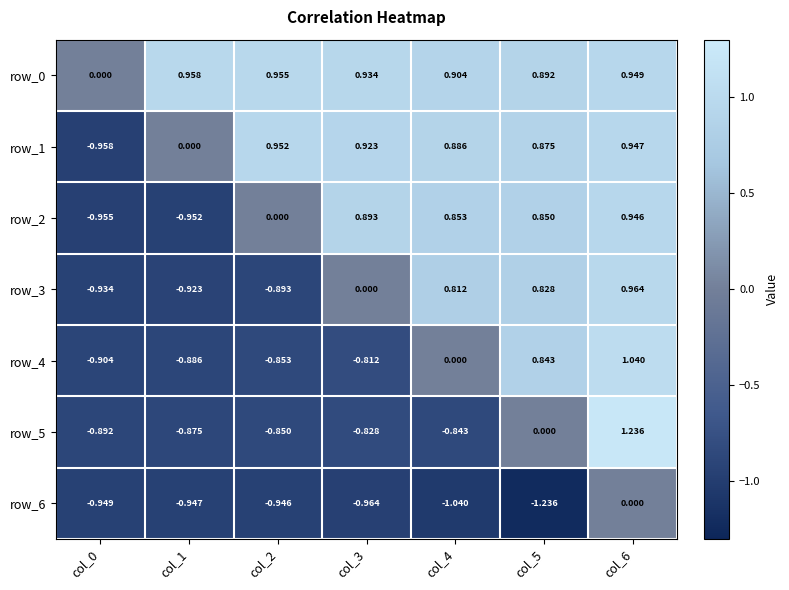

Count the number of data series in this chart.

7